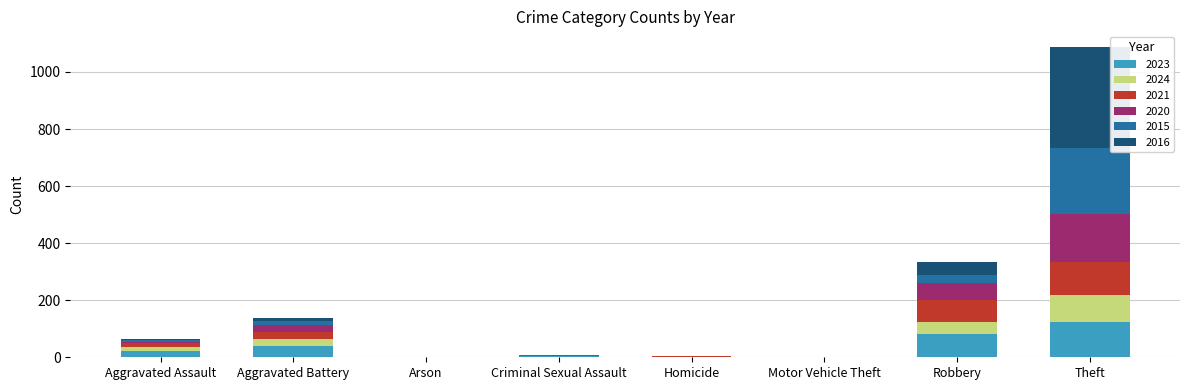

What is the sum of all 2023 values?

269